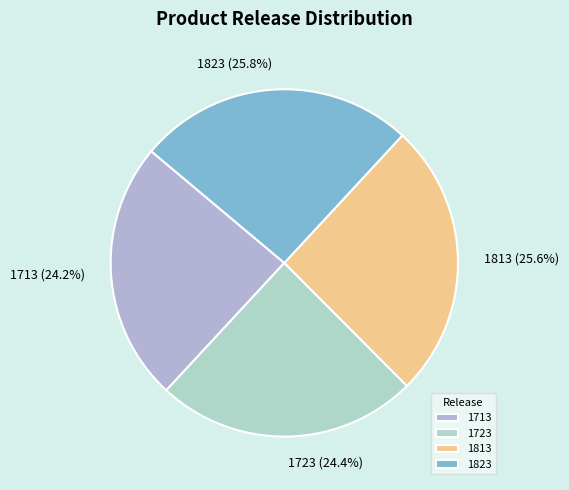

Does 1713 account for over 50% of the chart?

No